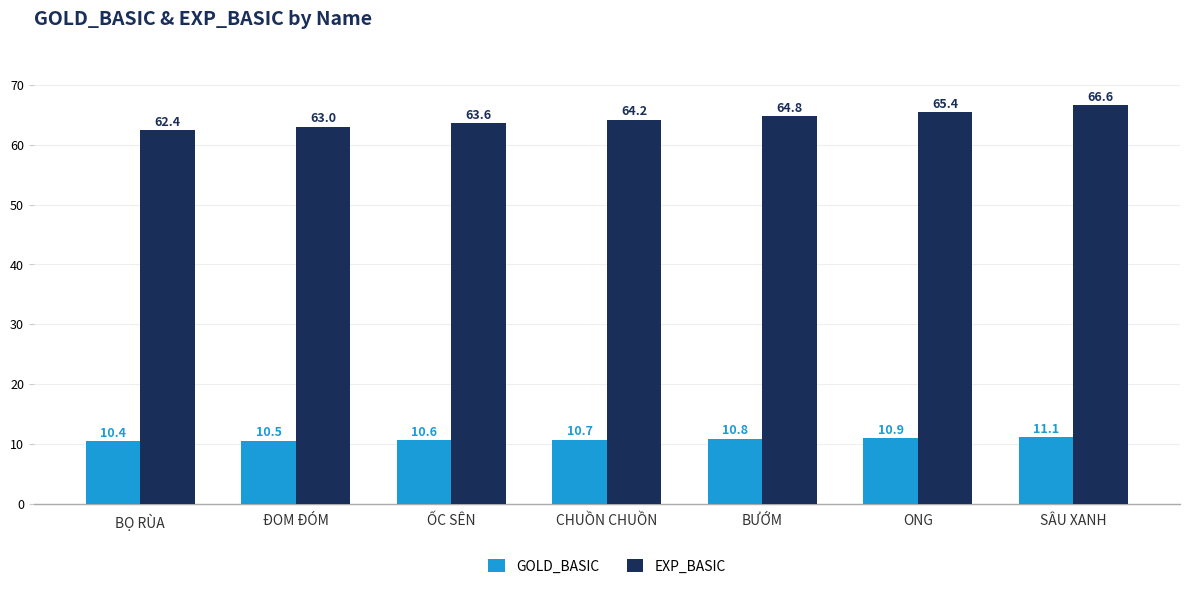

Which series changed the most between CHUỒN CHUỒN and ONG?

EXP_BASIC